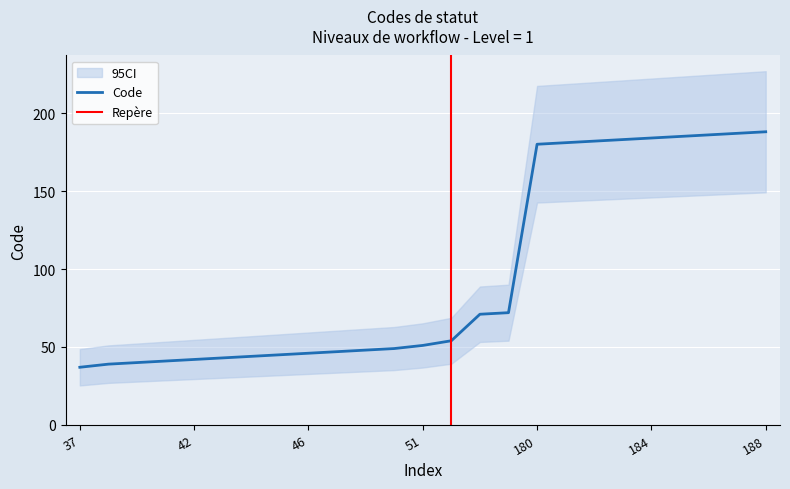

Does the chart display data point markers on the line(s)?

No